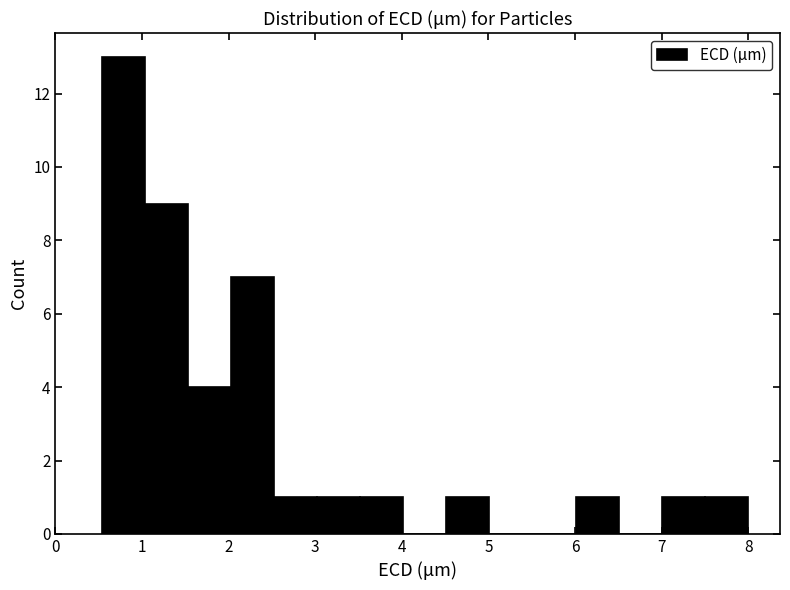

Reading left to right, transcribe this chart: for each bar, give the range it covers on the x-axis and its height. Neither the bar edges nor the heights are printed on the chart, so give them approximately, as read against the axes.

0.5 to 1.0: 13
1.0 to 1.5: 9
1.5 to 2.0: 4
2.0 to 2.5: 7
2.5 to 3.0: 1
3.0 to 3.5: 1
3.5 to 4.0: 1
4.0 to 4.5: 0
4.5 to 5.0: 1
5.0 to 5.5: 0
5.5 to 6.0: 0
6.0 to 6.5: 1
6.5 to 7.0: 0
7.0 to 7.5: 1
7.5 to 8.0: 1